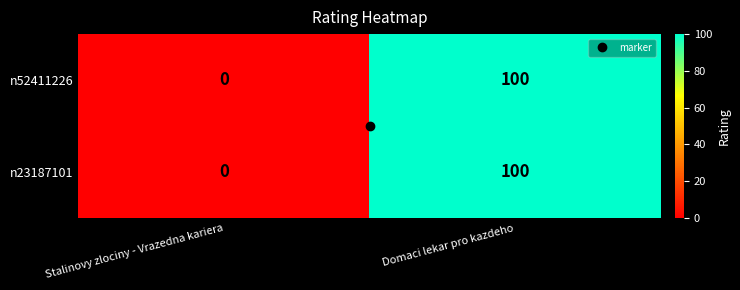

The n52411226 series shows 0 at Stalinovy zlociny - Vrazedna kariera. True or false?

True